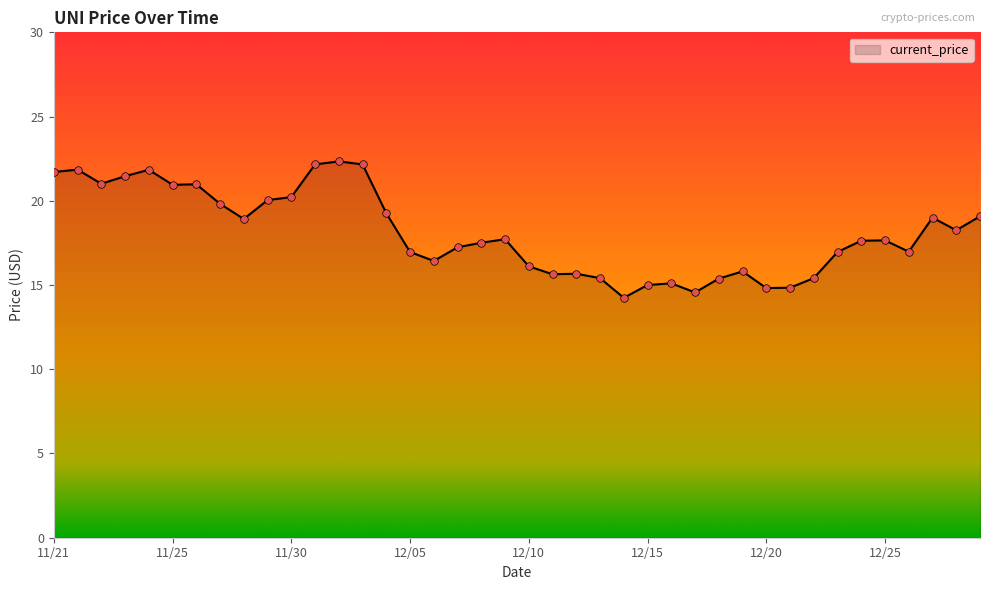

What is the minimum value shown in the chart?

14.2